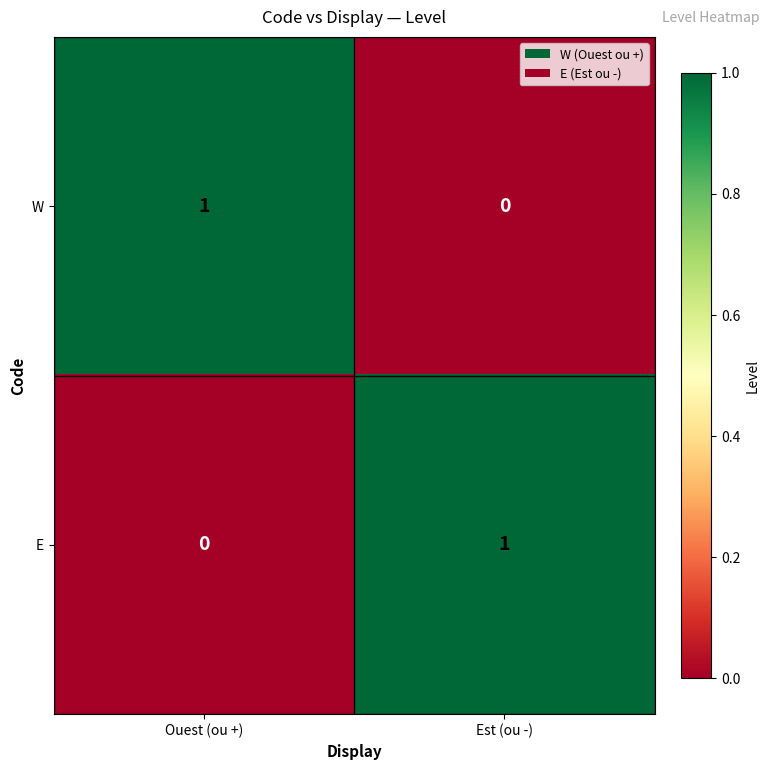

Reading left to right, transcribe all the data shown in this chart.

W: 1	0
E: 0	1